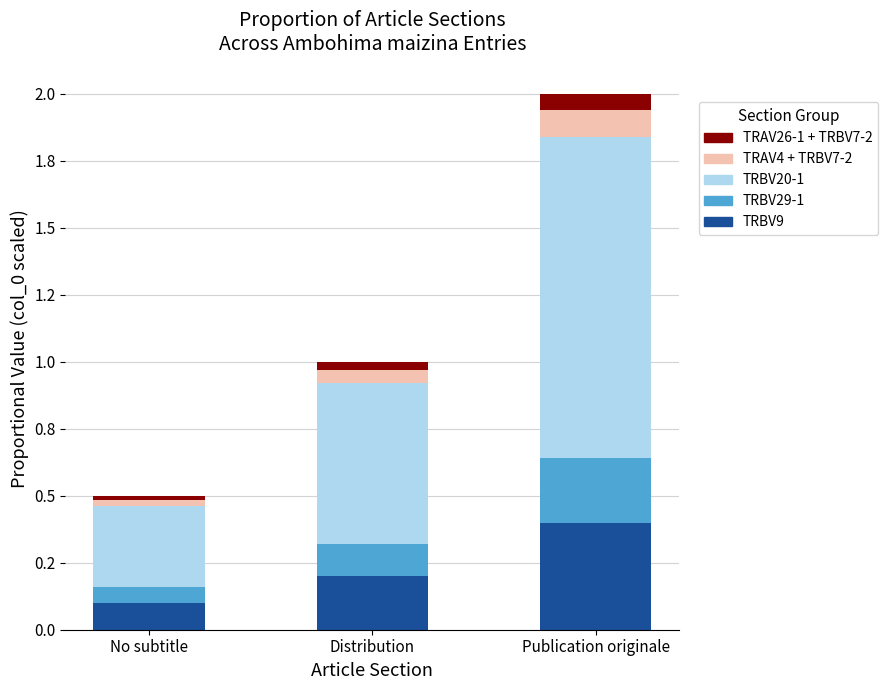

The TRAV26-1 + TRBV7-2 series shows 0.0 at Distribution. True or false?

True